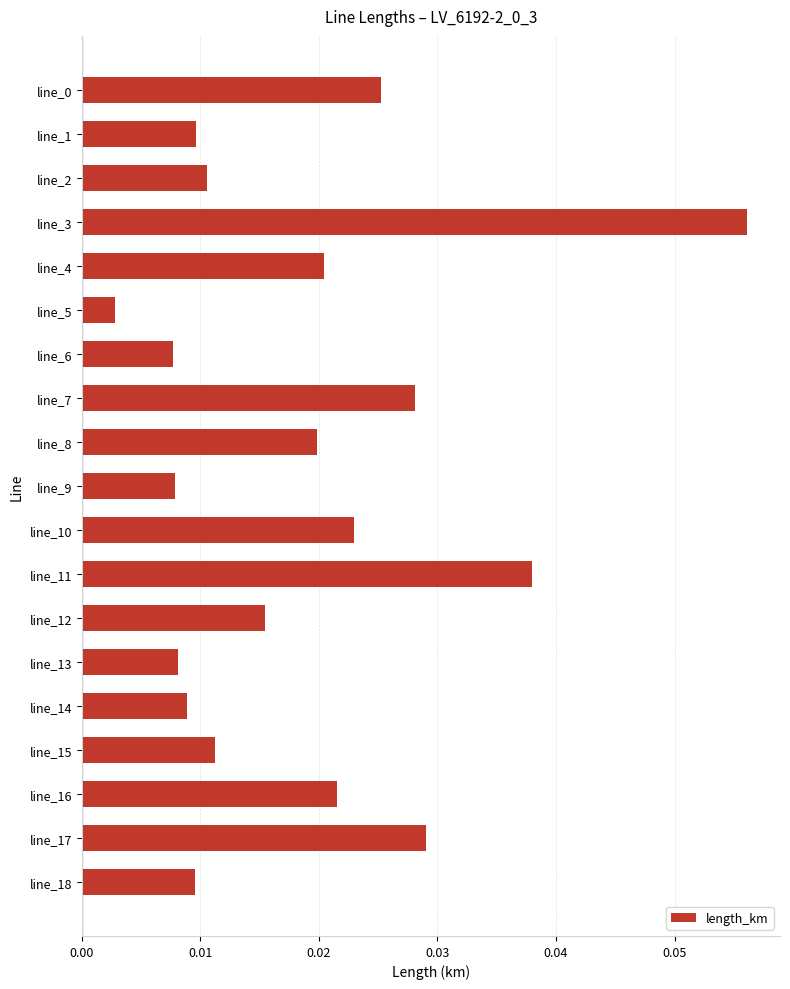

Where is the data nearest to the value 0?

line_5